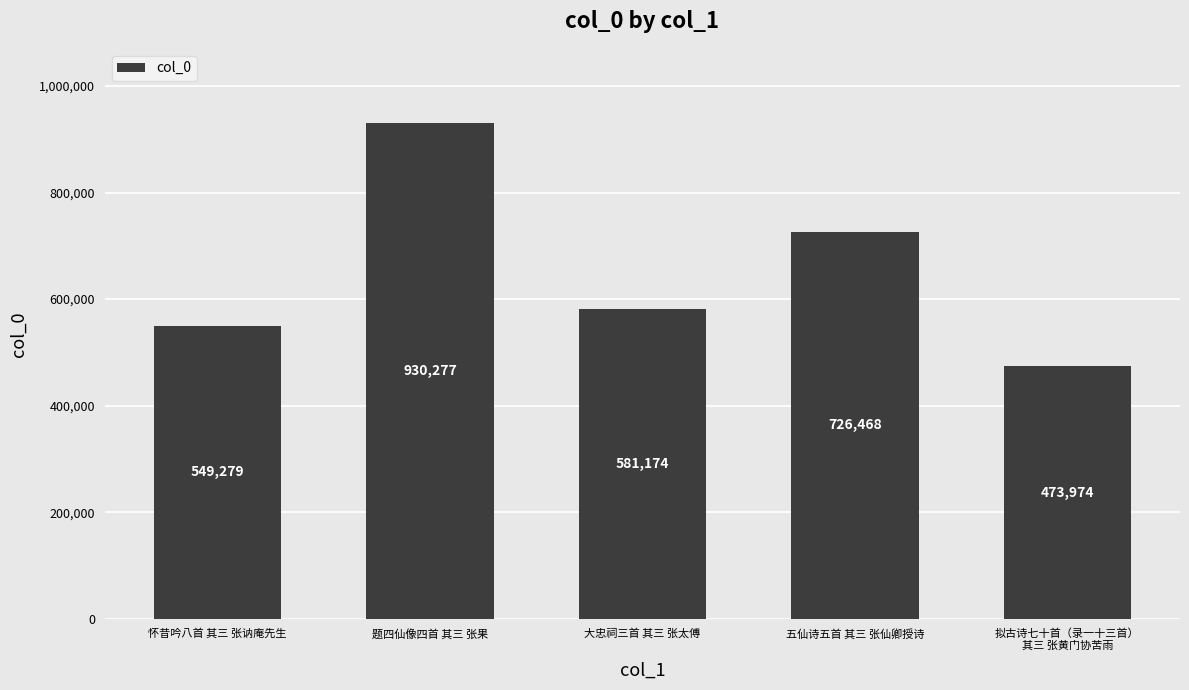

What is the average value?

652234